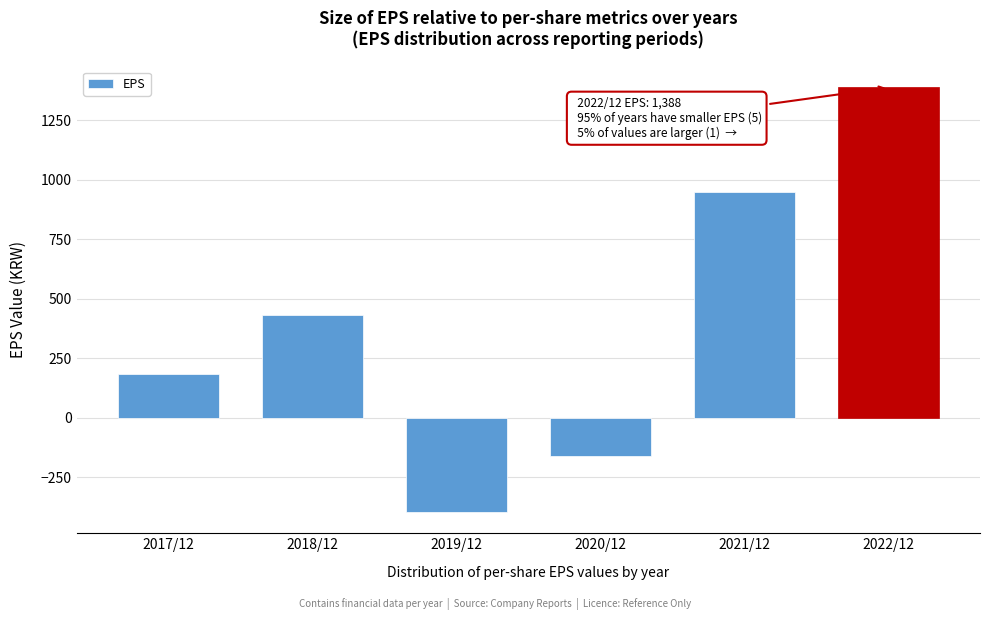

Reading right to left, transcribe all the data shown in this chart.

2022/12=1388	2021/12=948	2020/12=-161	2019/12=-395	2018/12=432	2017/12=184